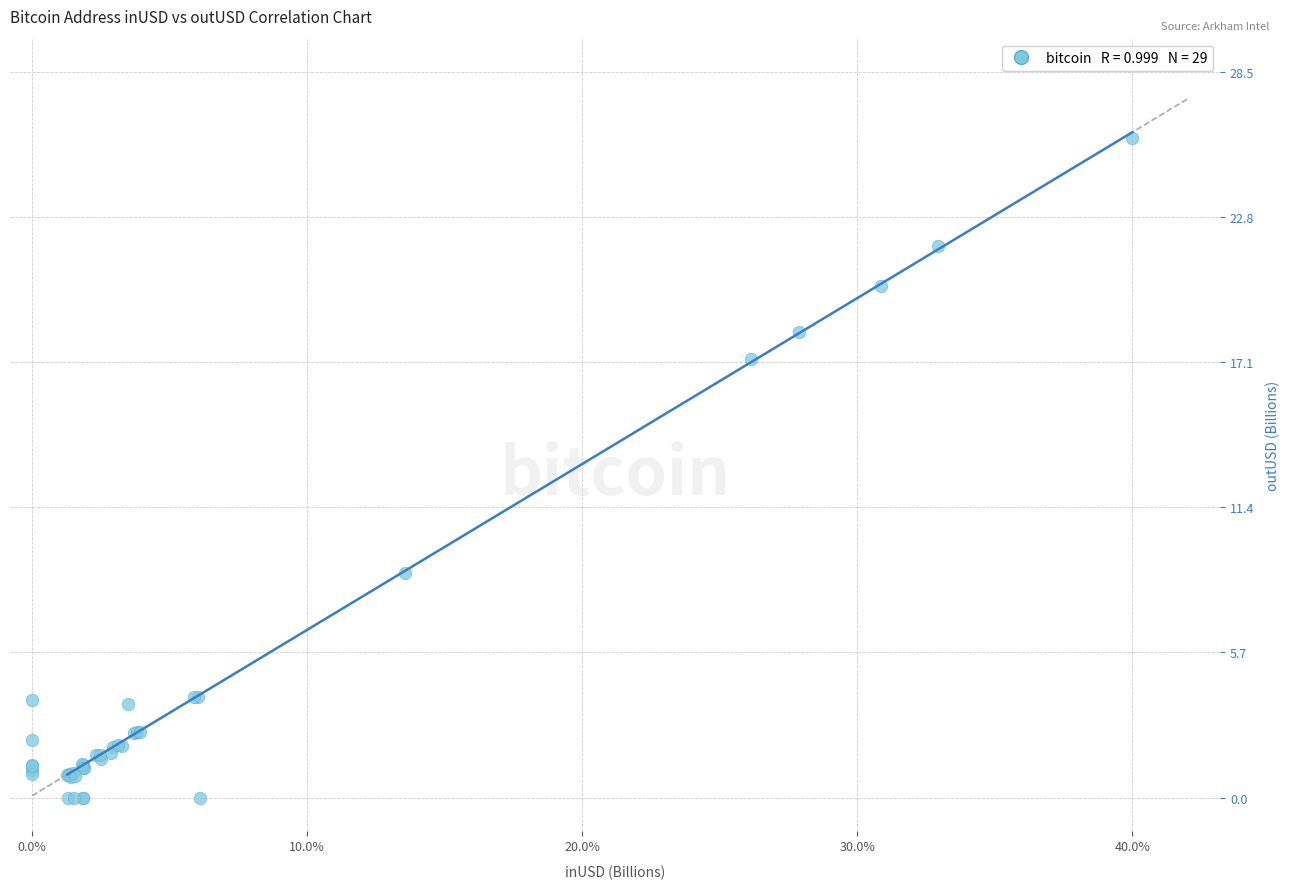

What Y value in the scatter plot is closest to 12?

8.8